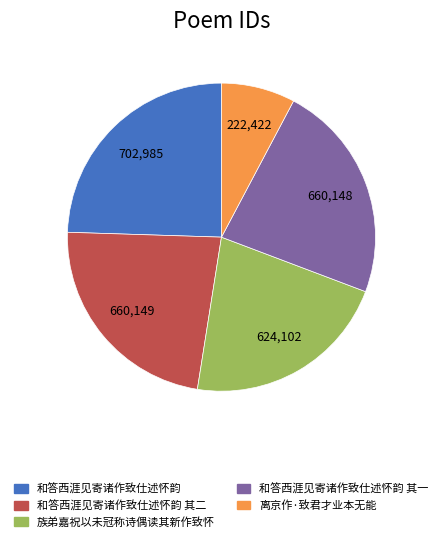

True or false: 族弟嘉祝以未冠称诗偶读其新作致怀 accounts for 17% of the total.

False